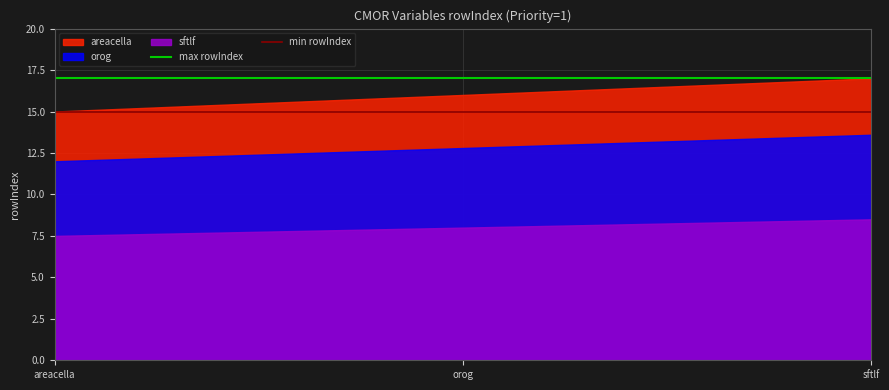

Which series has the widest spread of values?

areacella